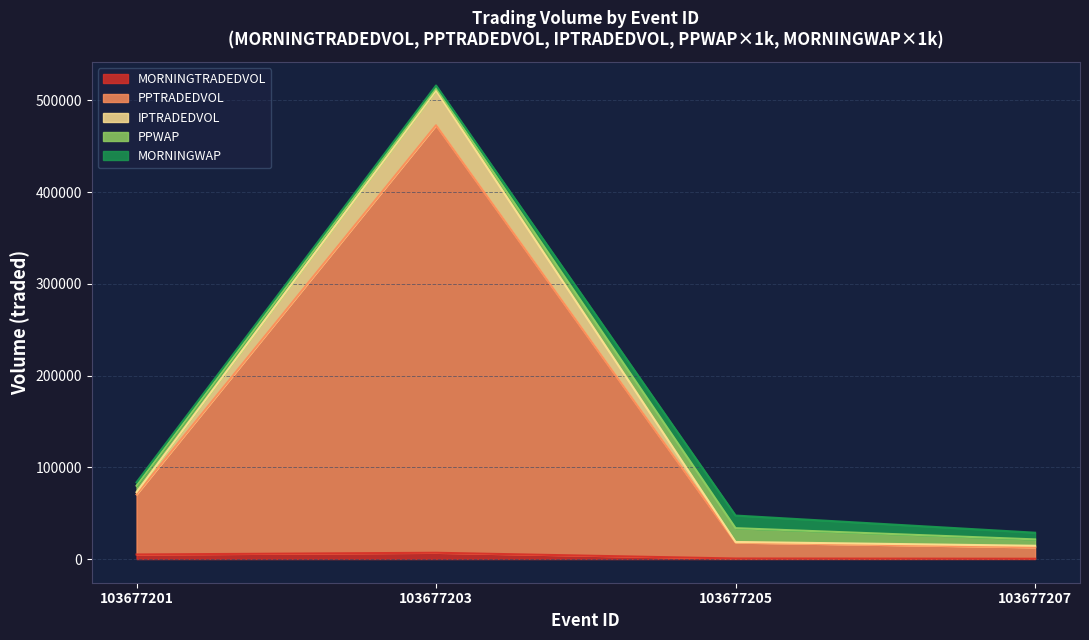

Is the value of MORNINGTRADEDVOL at 103677207 greater than the value of PPTRADEDVOL at 103677201?

No